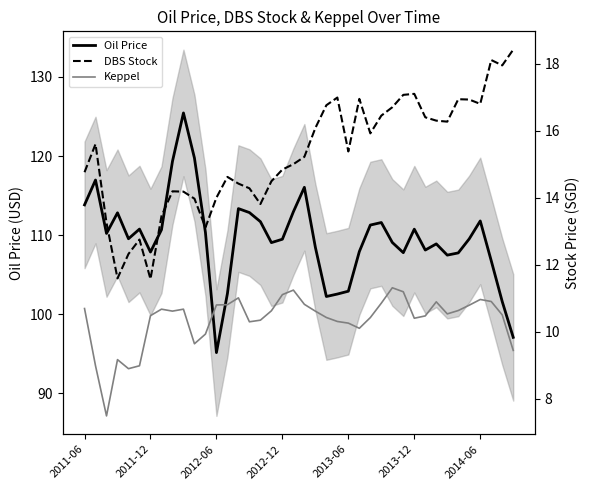

What is the minimum value for Oil Price?

95.2